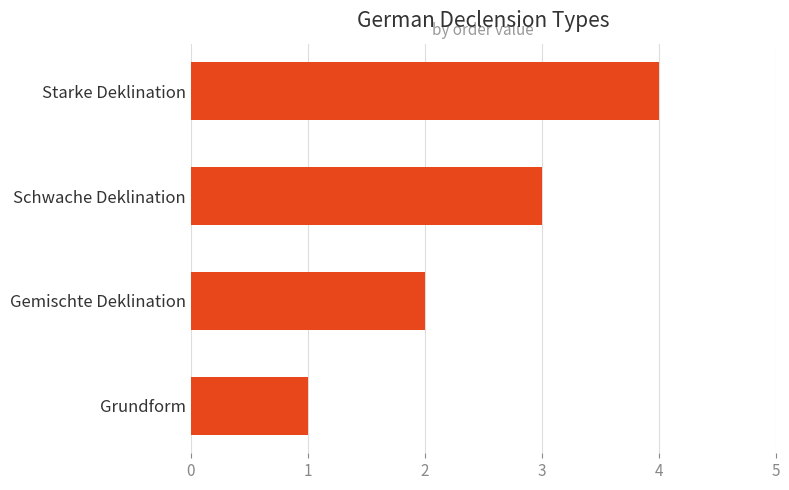

Reading top to bottom, extract all data points from this chart.

4	3	2	1